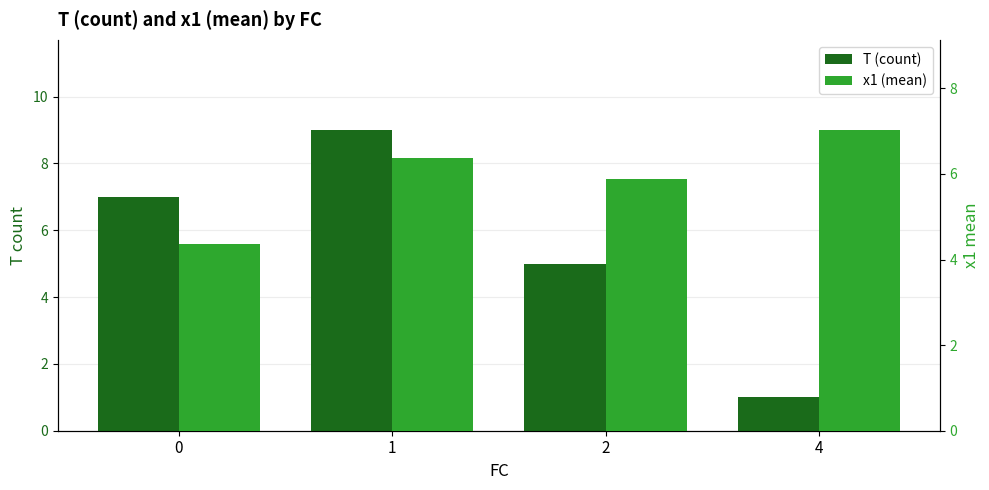

What is the value of the x1 (mean) bar at the 1st from the left?

4.4